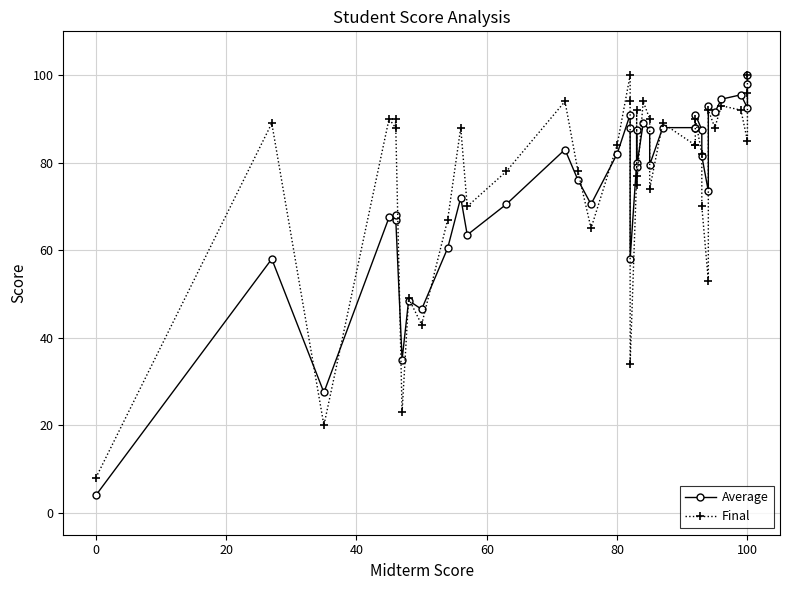

What are all the series names shown in the legend?

Average, Final